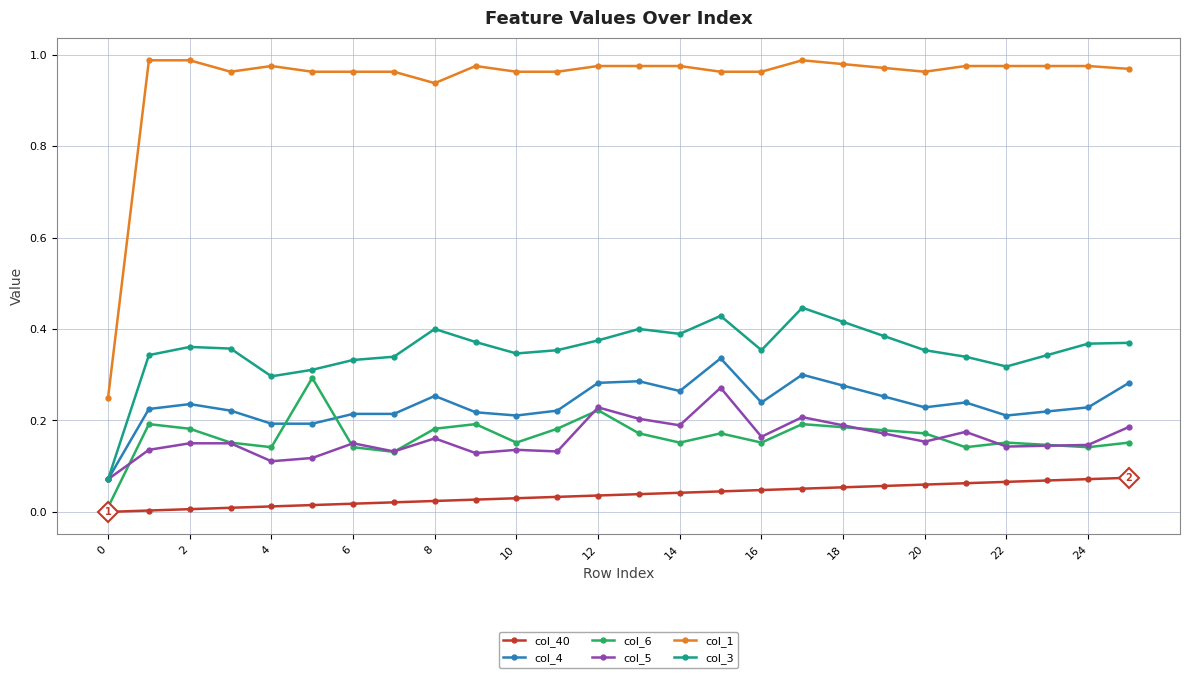

Does the chart display data point markers on the line(s)?

Yes